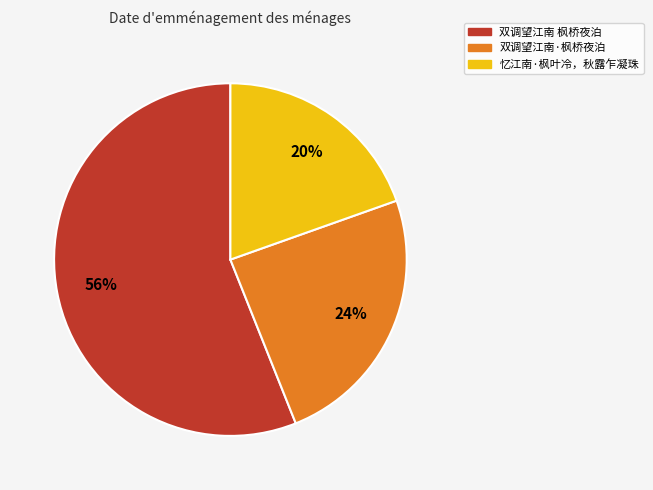

Which has a higher value, 双调望江南·枫桥夜泊 or 忆江南·枫叶冷，秋露乍凝珠?

双调望江南·枫桥夜泊